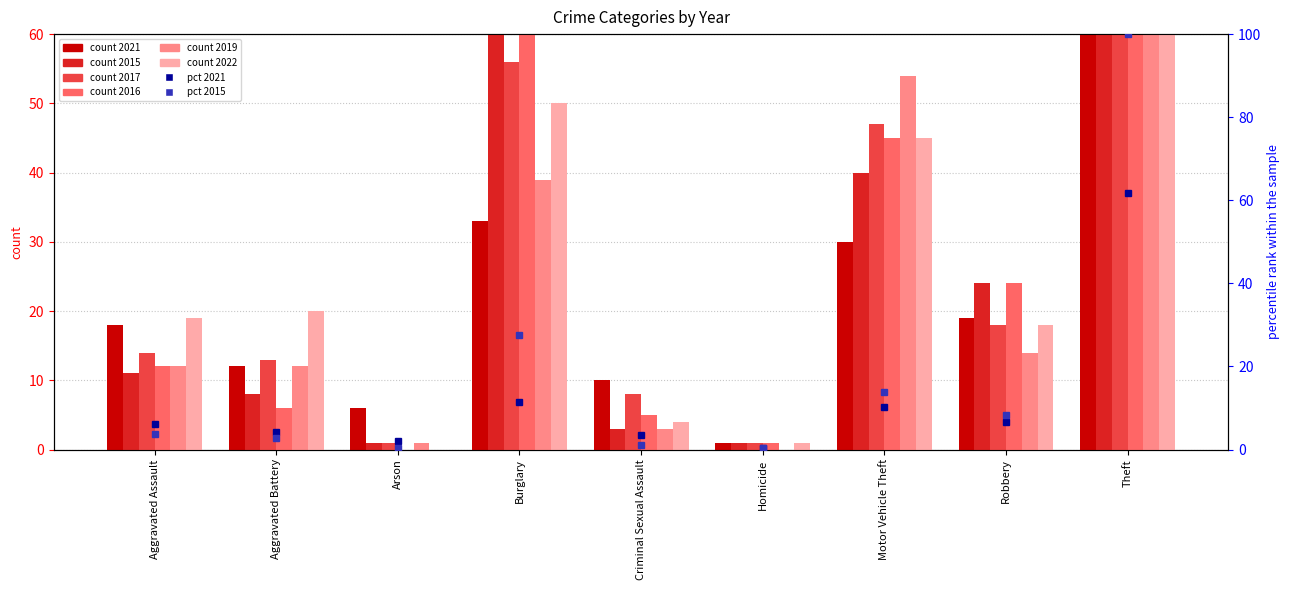

List the series in order of their peak value, highest first.

2015 %, 2021 %